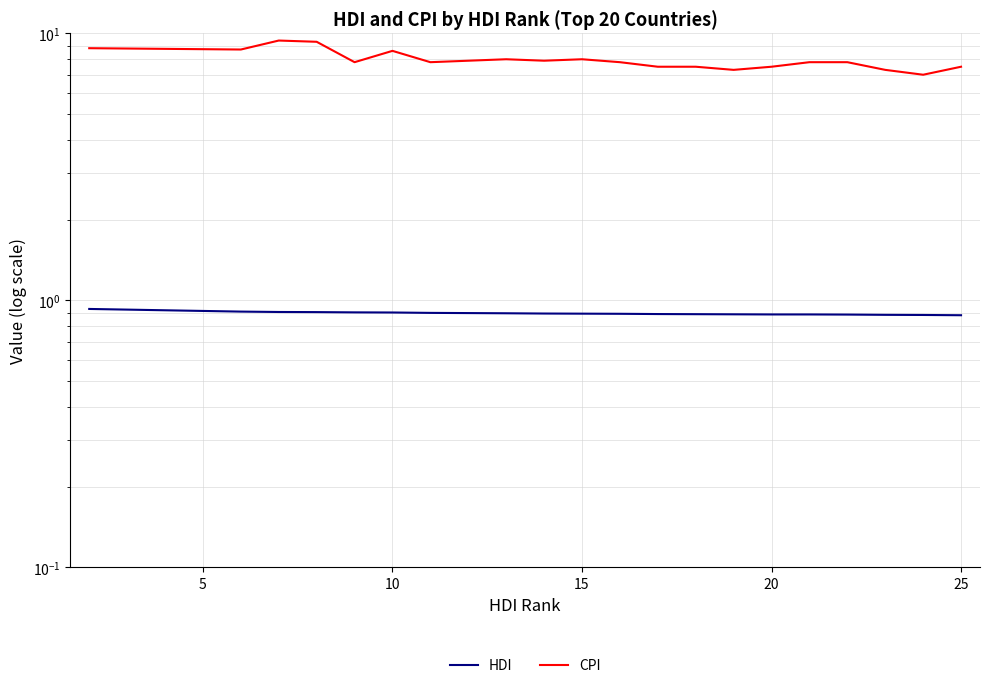

True or false: CPI and HDI cross at least once.

False